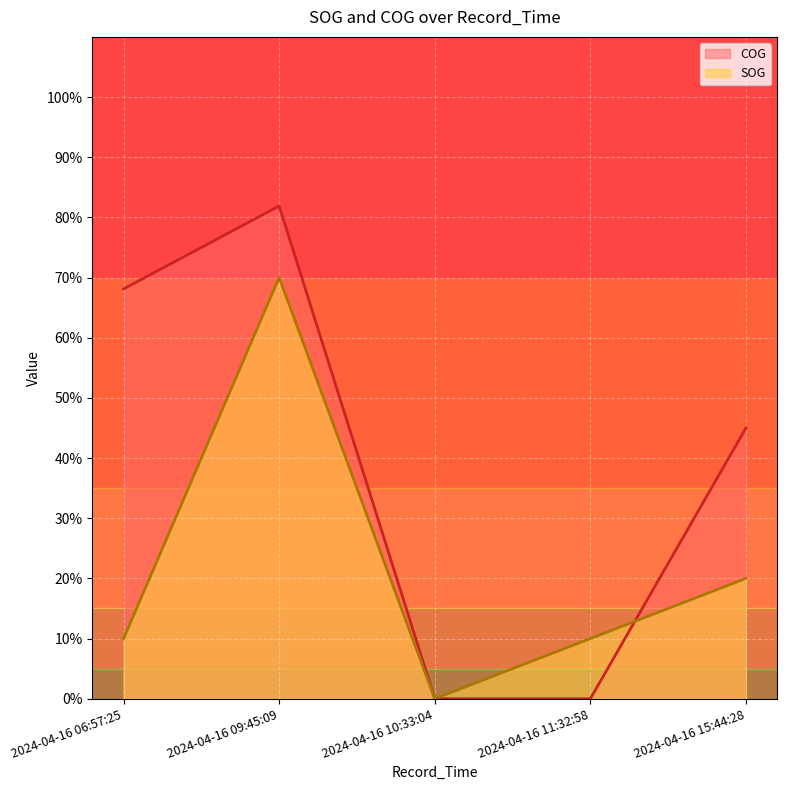

Where do SOG and COG first cross each other?

2024-04-16 11:32:58 and 2024-04-16 15:44:28